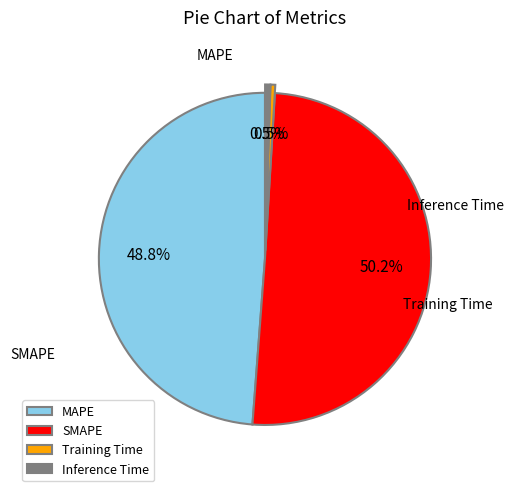

To the nearest percent, what is the difference between the largest and smallest slice percentages?

50%